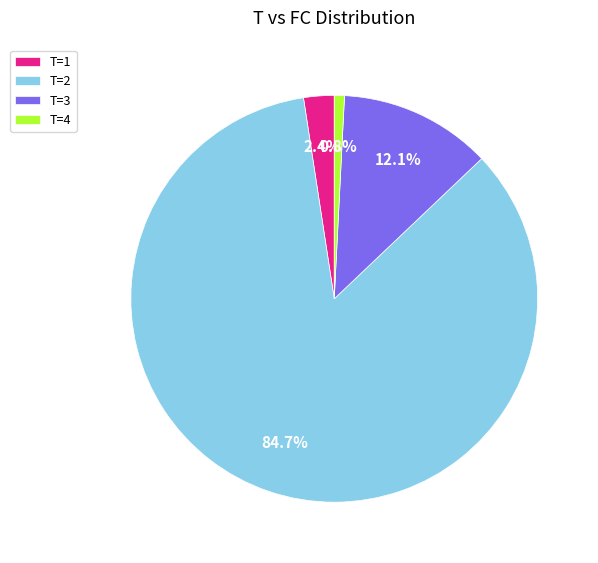

Combined, do T=1 and T=3 account for over 50%?

No